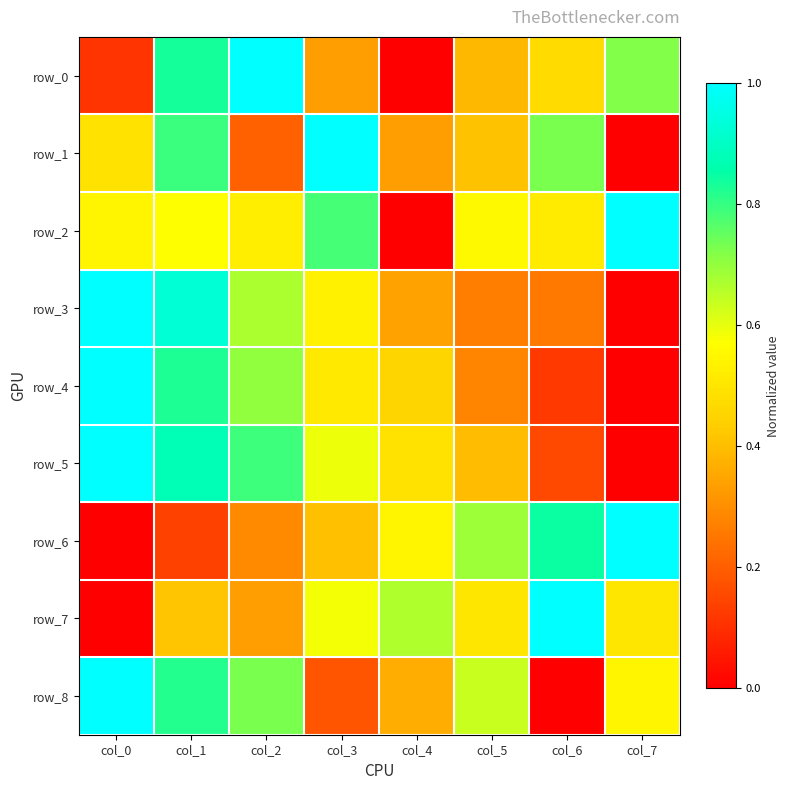

Is it true that row_0 equals 0.5 at col_6?

True